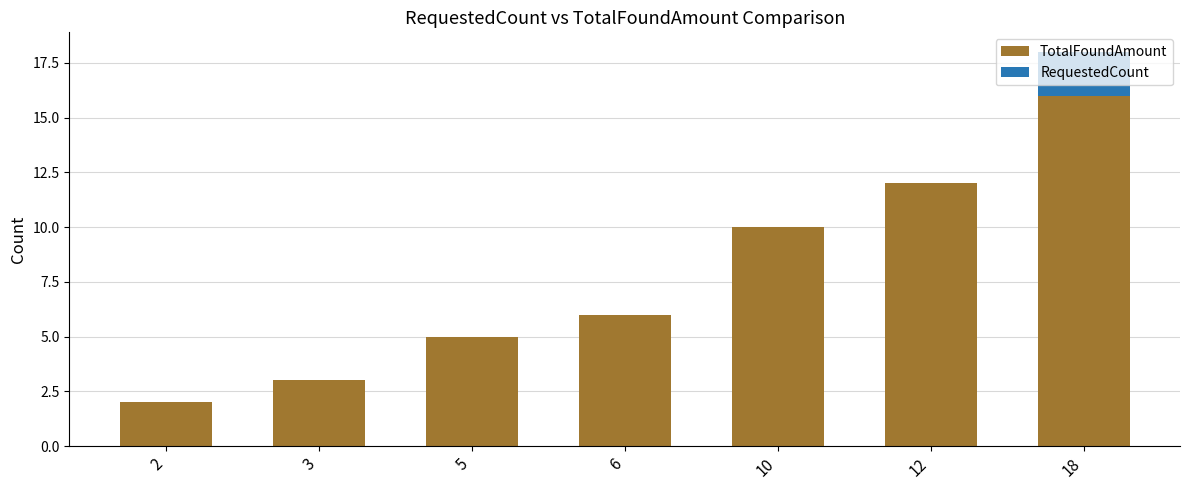

What value does the TotalFoundAmount series have at 2?

2